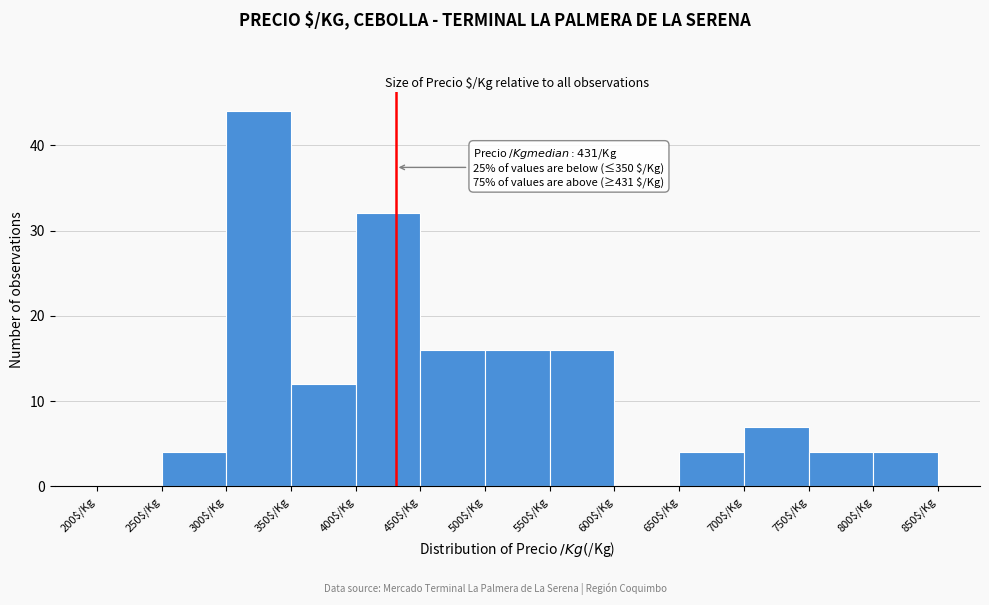

Over which range of the x-axis is the bar tallest?

300 to 350